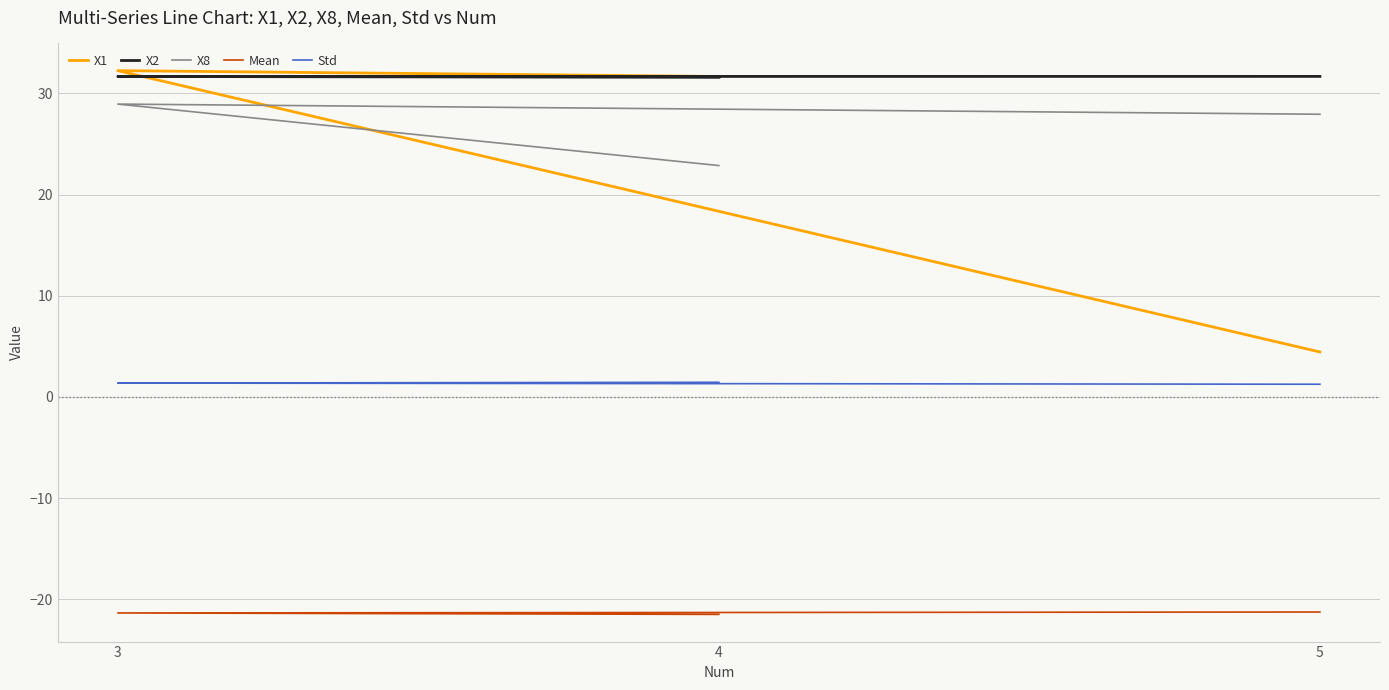

Rank the series by their maximum value, from highest to lowest.

X1, X2, X8, Std, Mean